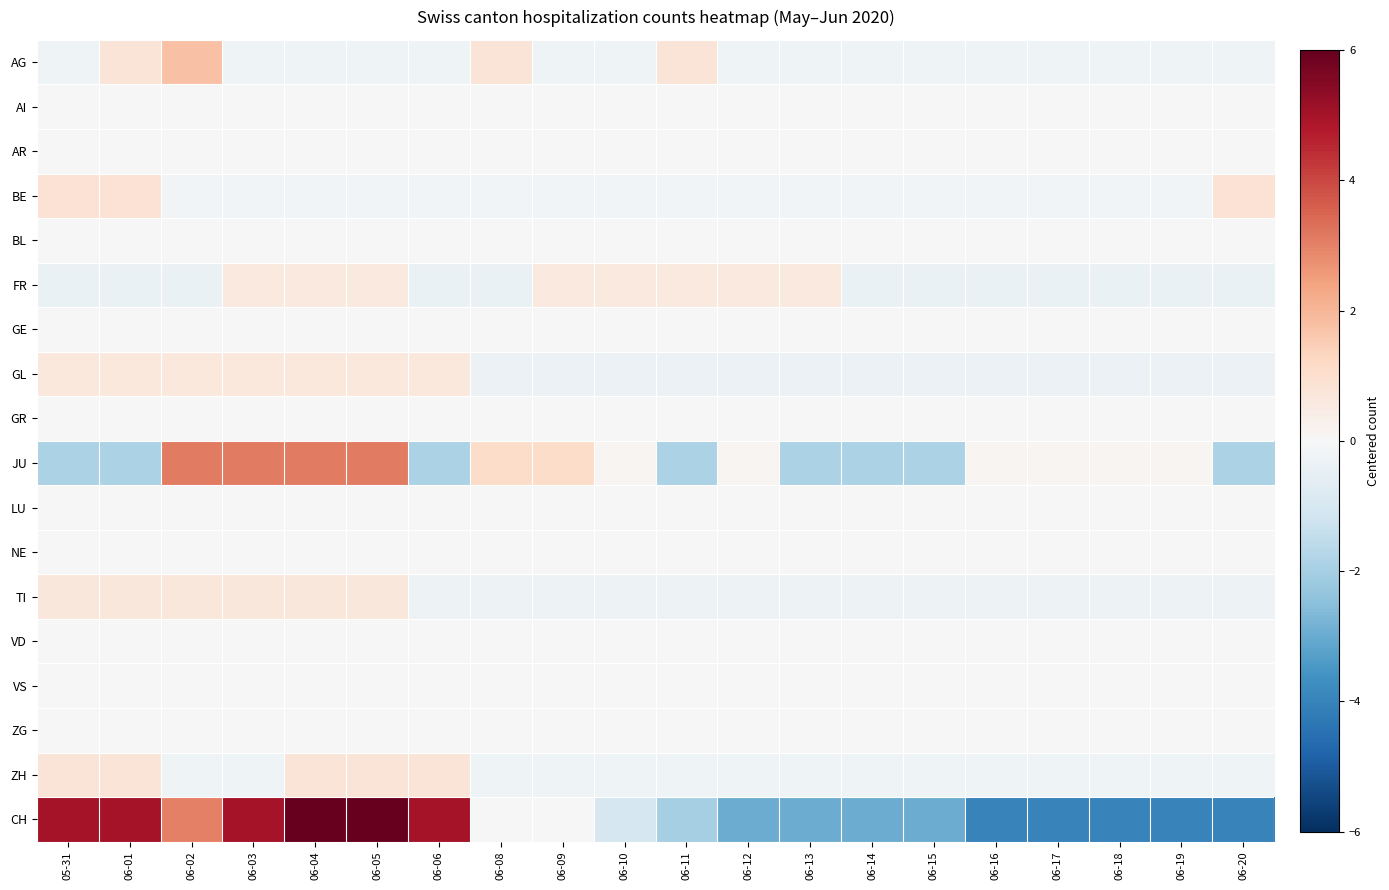

Between 06-08 and 05-31, which is larger?

06-08